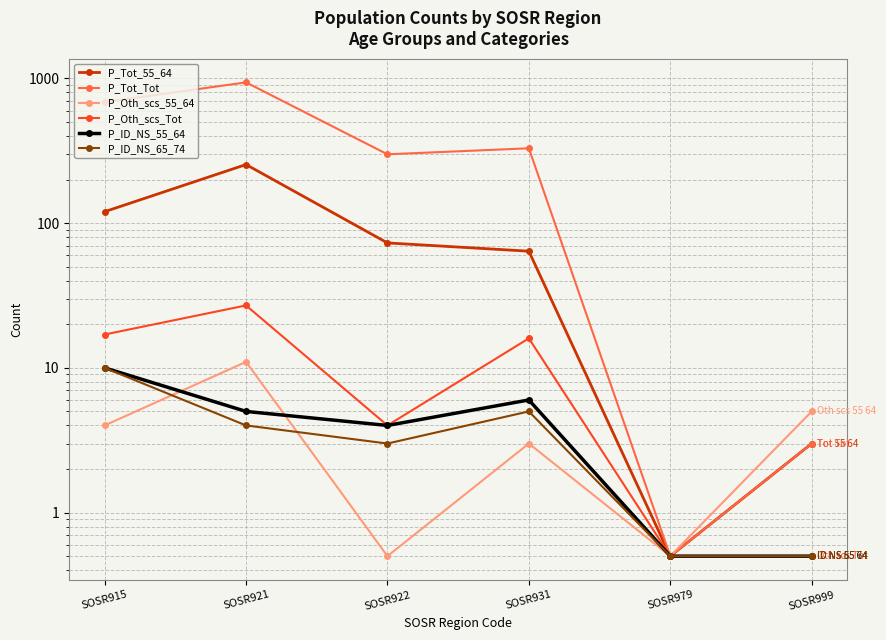

The P_Tot_55_64 series shows 3.0 at SOSR999. True or false?

True